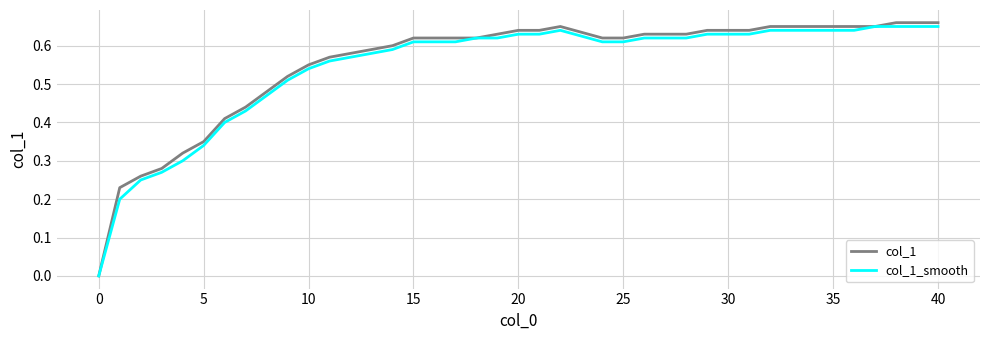

Which series has the largest range (max minus min)?

col_1